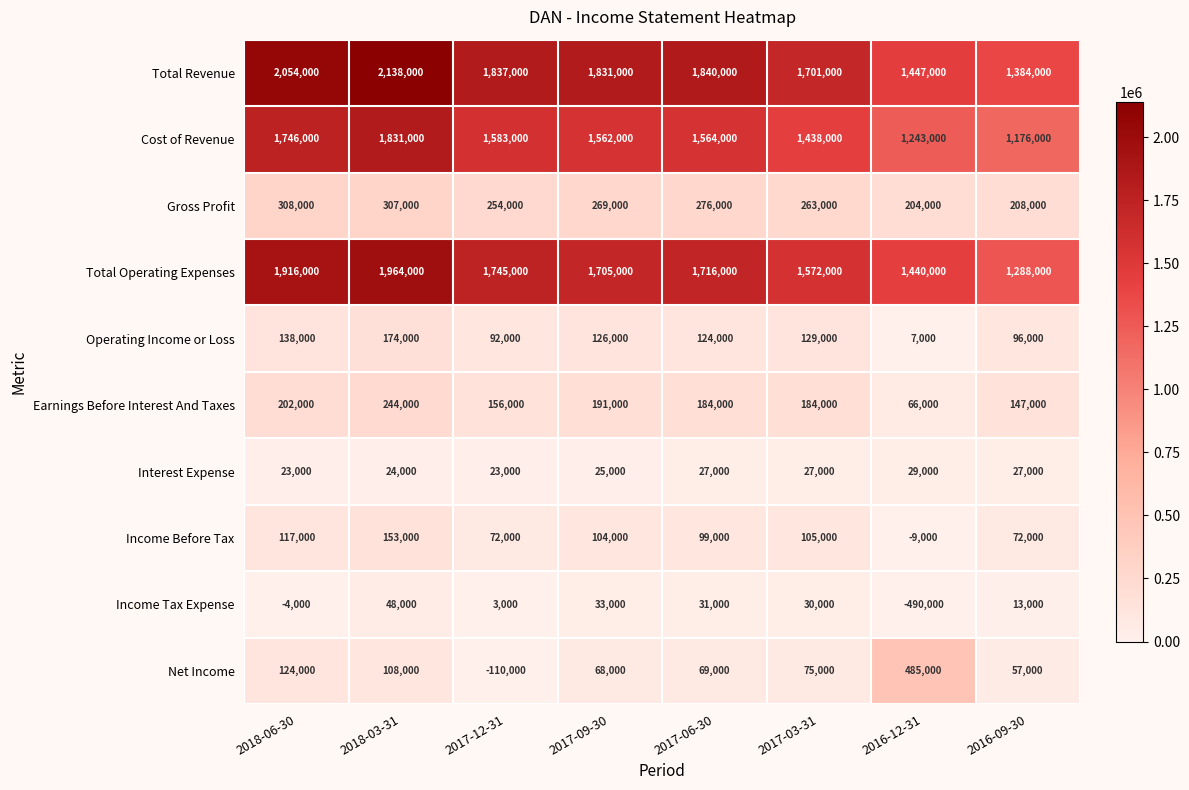

At 2018-06-30, list the series in order from largest to smallest.

Total Revenue, Total Operating Expenses, Cost of Revenue, Gross Profit, Earnings Before Interest And Taxes, Operating Income or Loss, Net Income, Income Before Tax, Interest Expense, Income Tax Expense